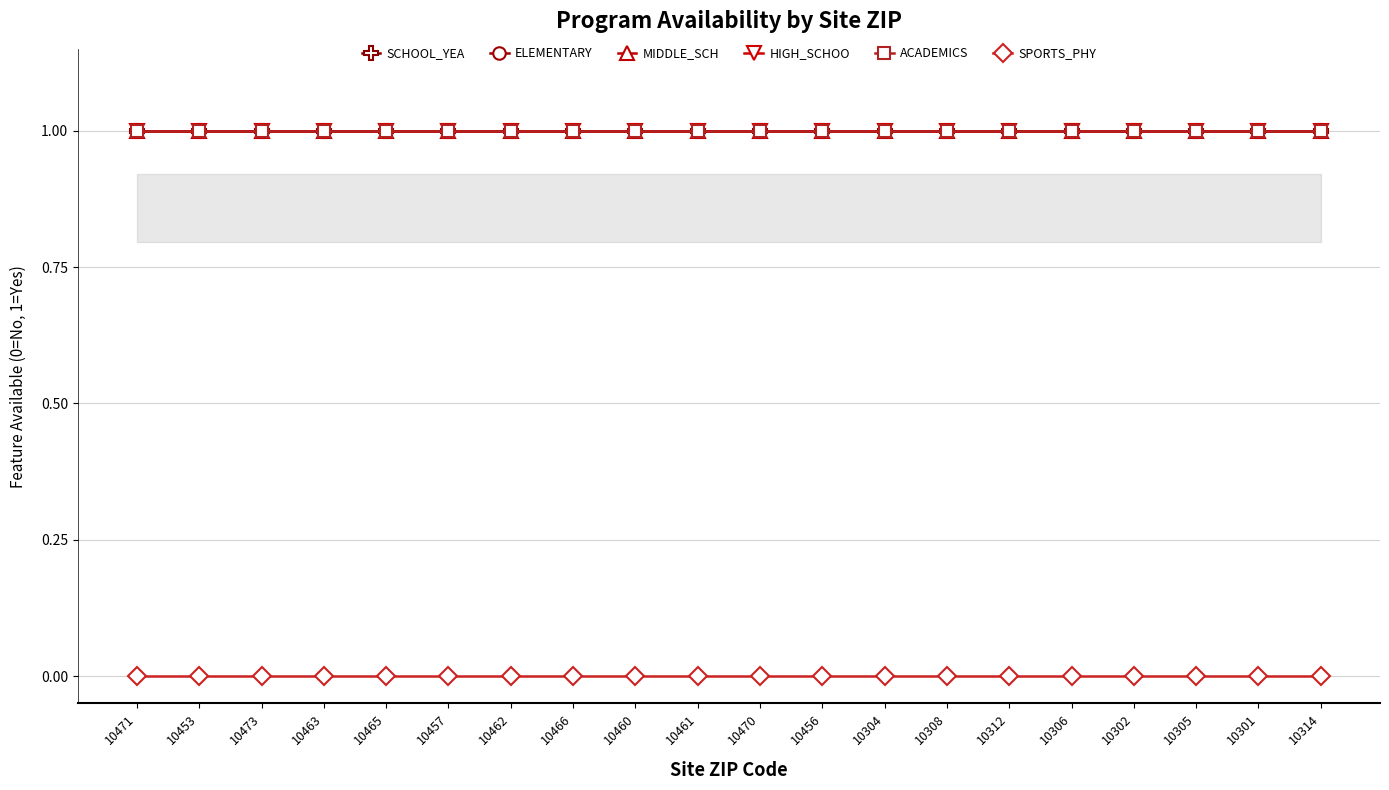

Reading right to left, list all the values displayed in this chart.

SCHOOL_YEA: 1	1	1	1	1	1	1	1	1	1	1	1	1	1	1	1	1	1	1	1
ELEMENTARY: 1	1	1	1	1	1	1	1	1	1	1	1	1	1	1	1	1	1	1	1
MIDDLE_SCH: 1	1	1	1	1	1	1	1	1	1	1	1	1	1	1	1	1	1	1	1
HIGH_SCHOO: 1	1	1	1	1	1	1	1	1	1	1	1	1	1	1	1	1	1	1	1
ACADEMICS: 1	1	1	1	1	1	1	1	1	1	1	1	1	1	1	1	1	1	1	1
SPORTS_PHY: 0	0	0	0	0	0	0	0	0	0	0	0	0	0	0	0	0	0	0	0